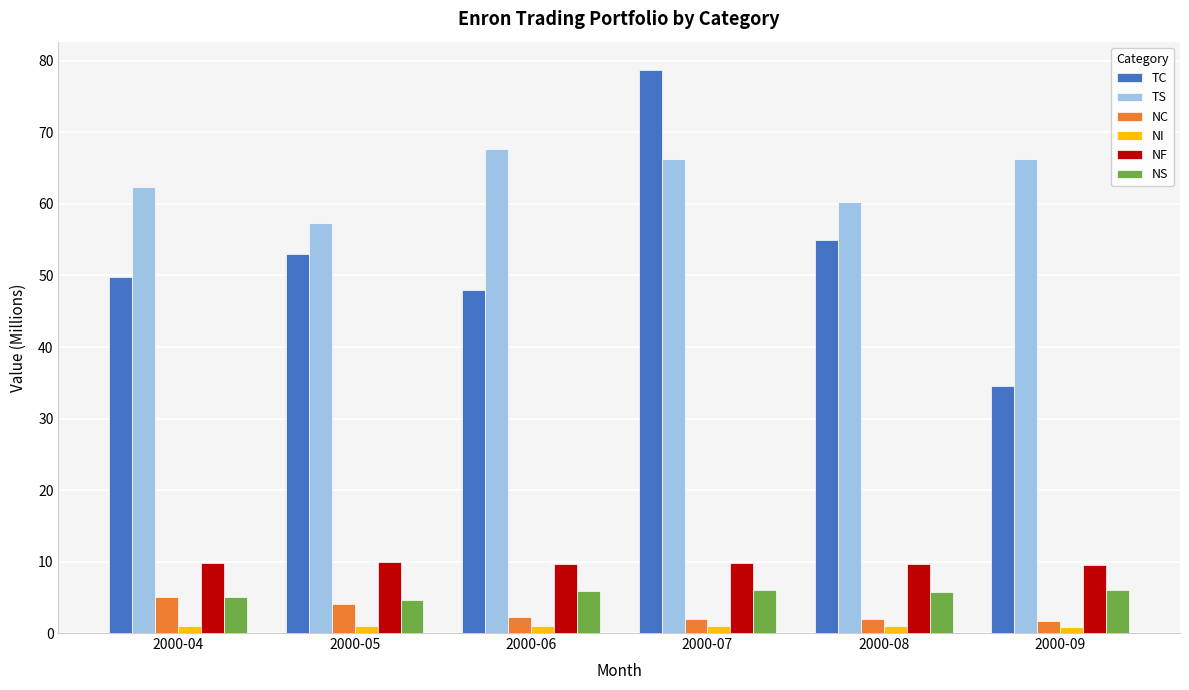

Which series has the widest spread of values?

TC